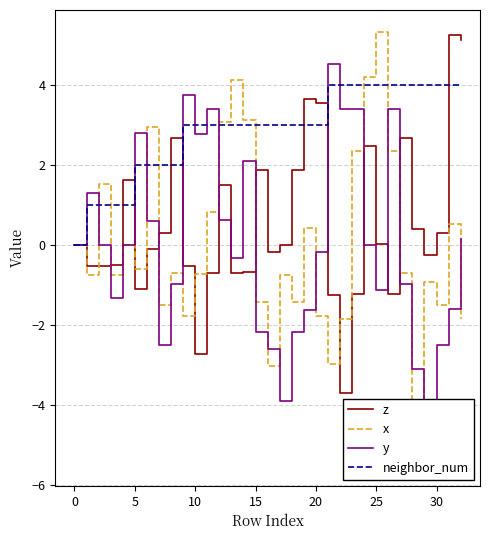

In z, how many points are higher than both neighbors (excluding endpoints)?

8